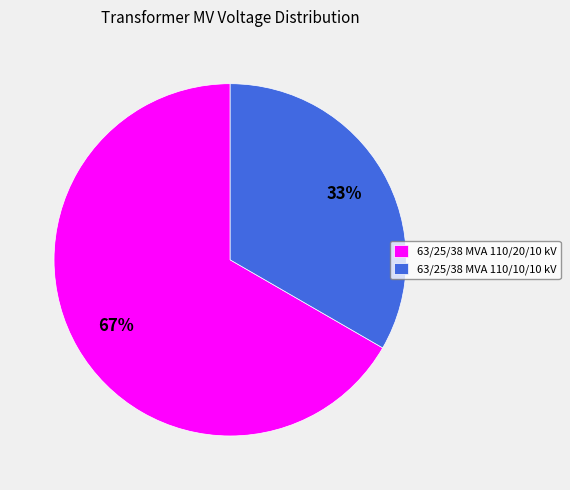

To the nearest percent, what is the average slice percentage?

50%